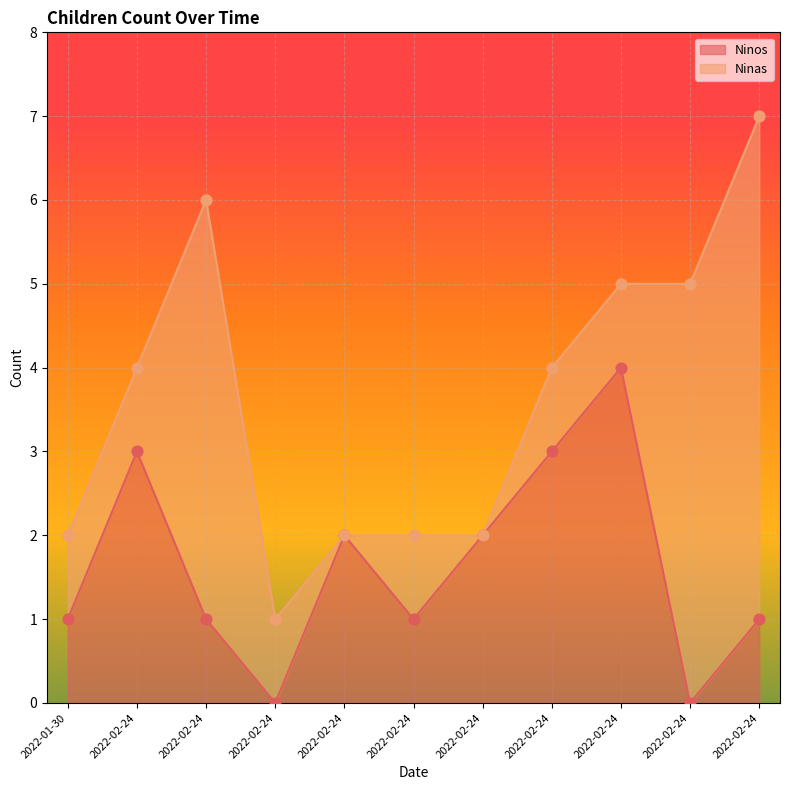

What is the change in value from 2022-02-24 to 2022-02-24?

-3